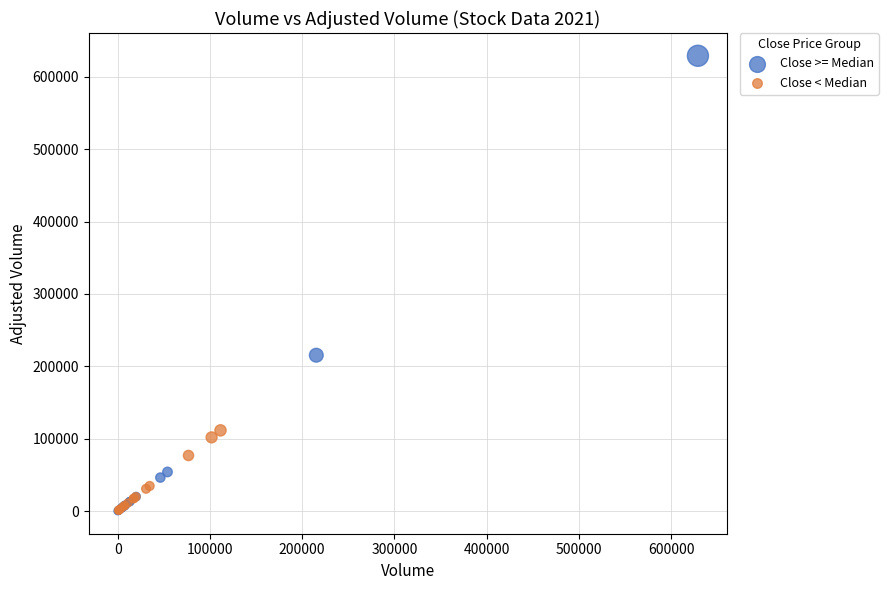

Which series reaches the maximum Y coordinate?

Close >= Median